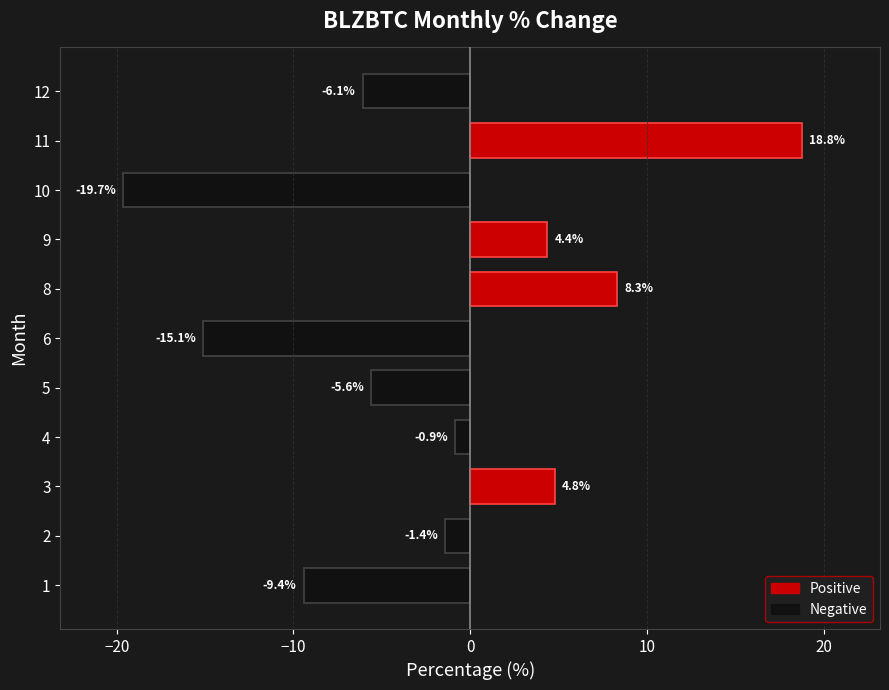

True or false: the data shows -19.7 at 10.

True